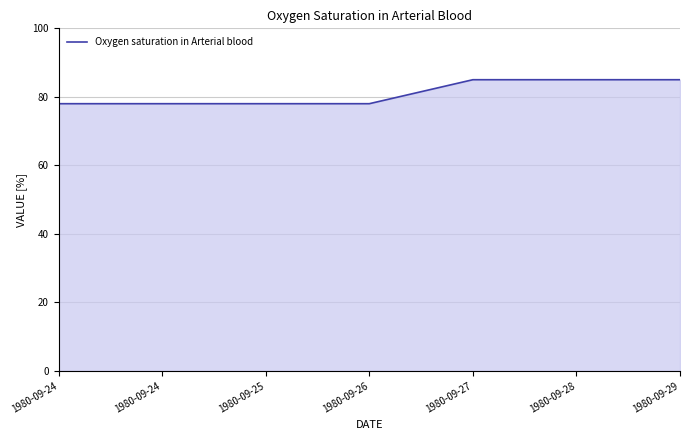

The chart shows a value of 130 at 1980-09-24. True or false?

False